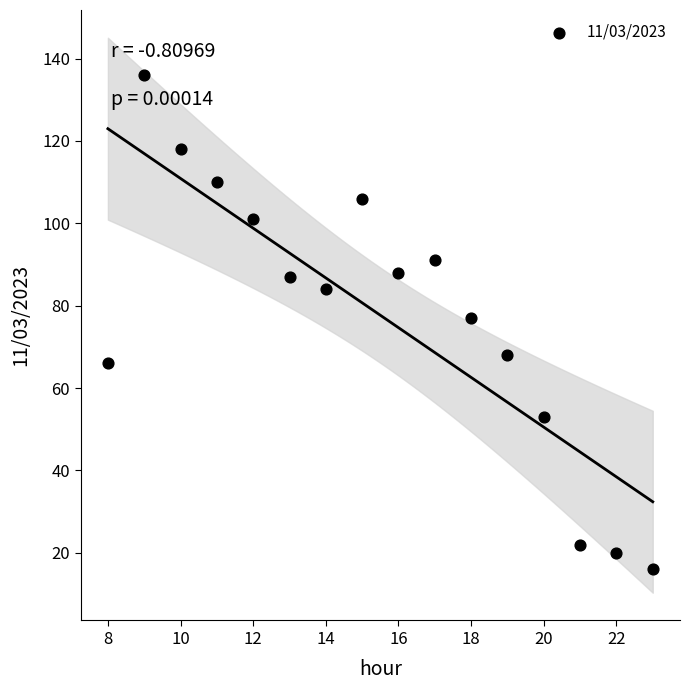

What is the range of Y values (max minus min)?

120